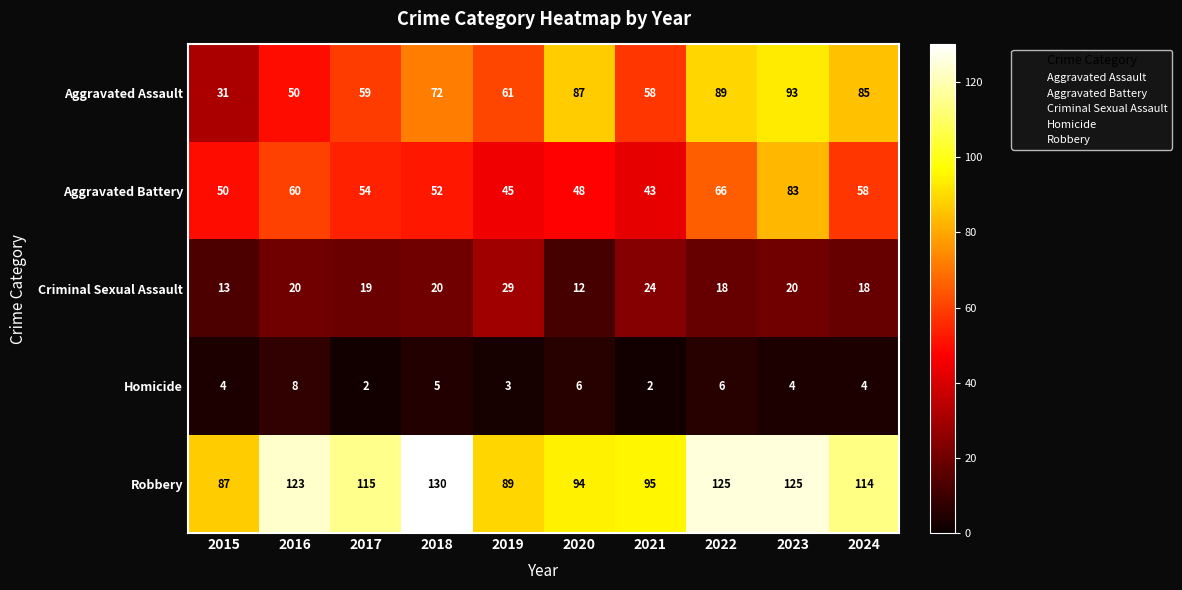

List the series in order of their peak value, highest first.

Robbery, Aggravated Assault, Aggravated Battery, Criminal Sexual Assault, Homicide